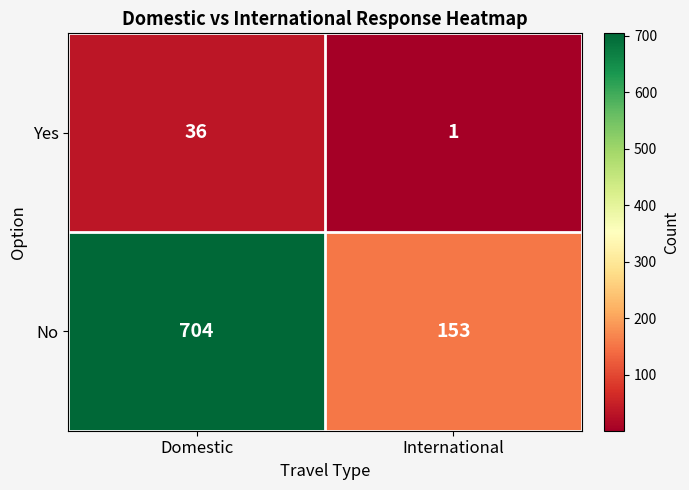

How many distinct data groups are displayed?

2